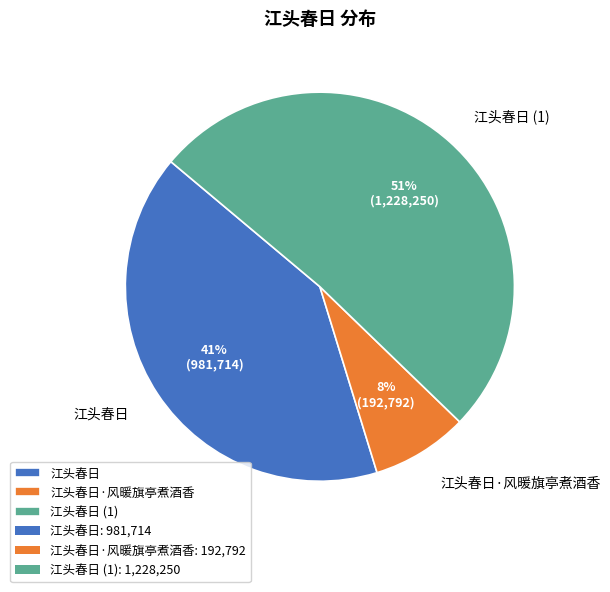

Rank the categories by value from highest to lowest.

江头春日 (1), 江头春日, 江头春日·风暖旗亭煮酒香